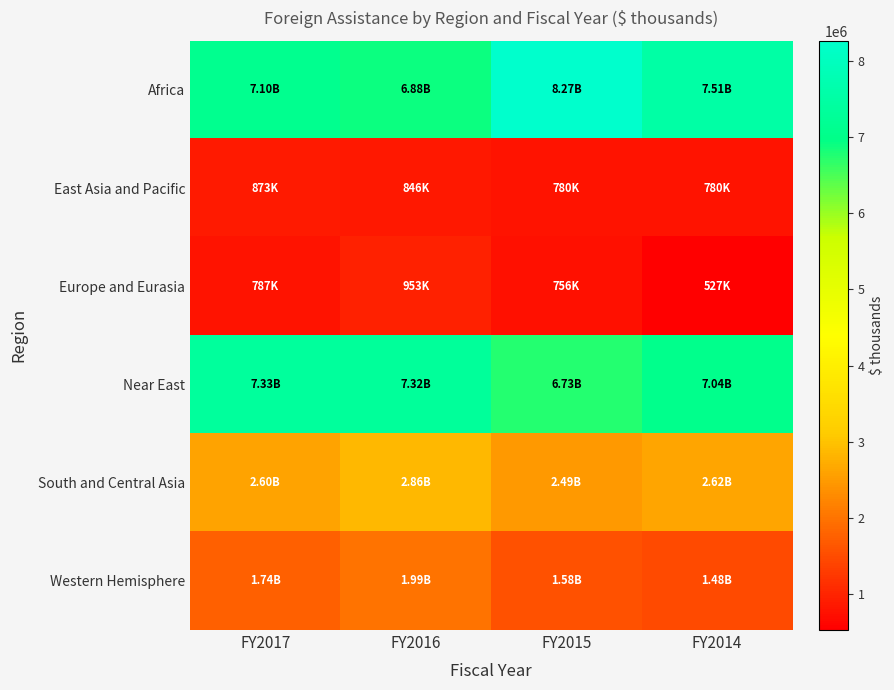

Reading right to left, transcribe all the data shown in this chart.

Africa: FY2014=7511067	FY2015=8265415	FY2016=6880953	FY2017=7103969
East Asia and Pacific: FY2014=779537	FY2015=780187	FY2016=845558	FY2017=873000
Europe and Eurasia: FY2014=526916	FY2015=755772	FY2016=953250	FY2017=787407
Near East: FY2014=7039925	FY2015=6726788	FY2016=7324070	FY2017=7334550
South and Central Asia: FY2014=2615159	FY2015=2487873	FY2016=2856931	FY2017=2596762
Western Hemisphere: FY2014=1477611	FY2015=1584840	FY2016=1990127	FY2017=1739949